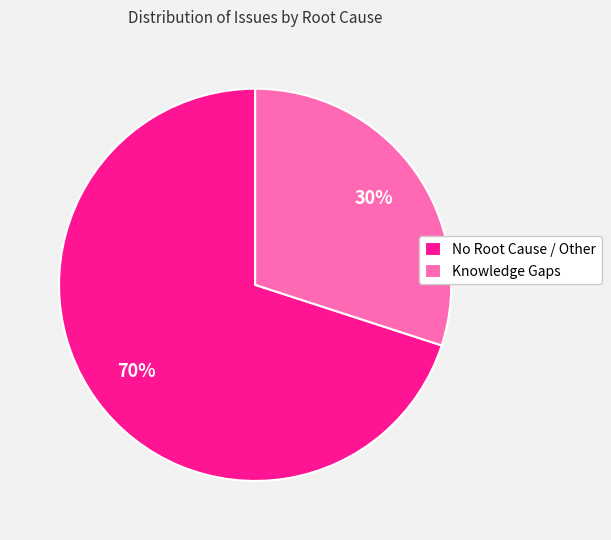

Count the number of slices in the pie.

2